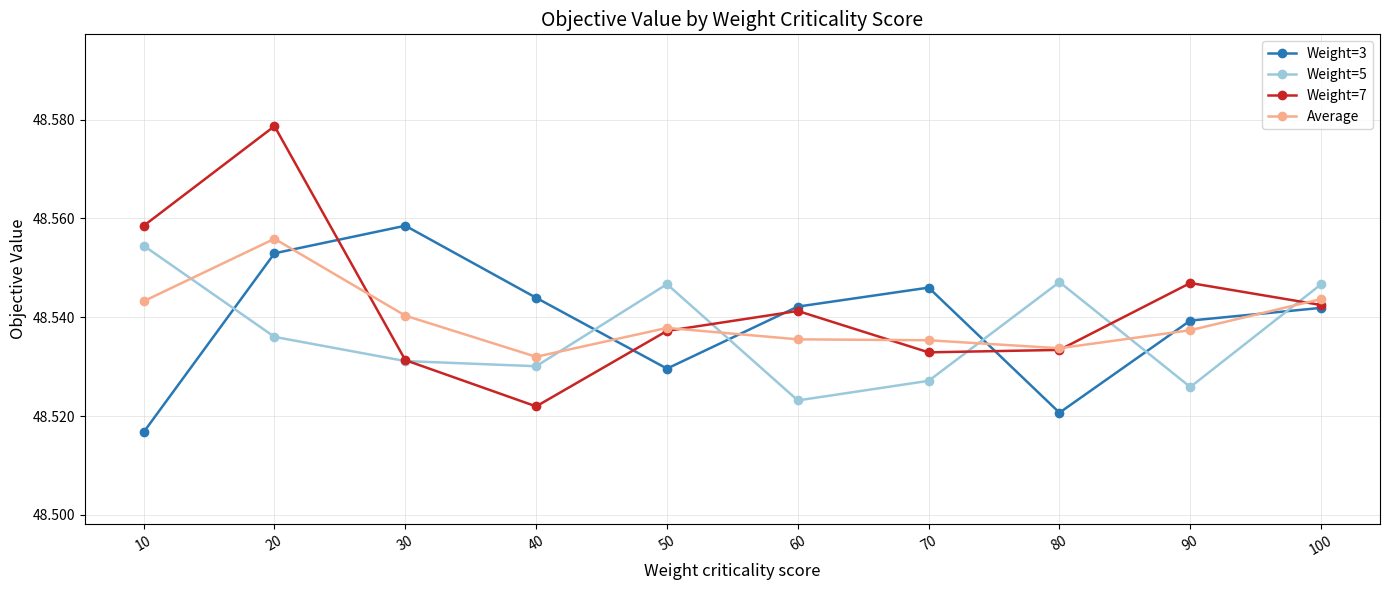

How many lines are shown in the chart?

4